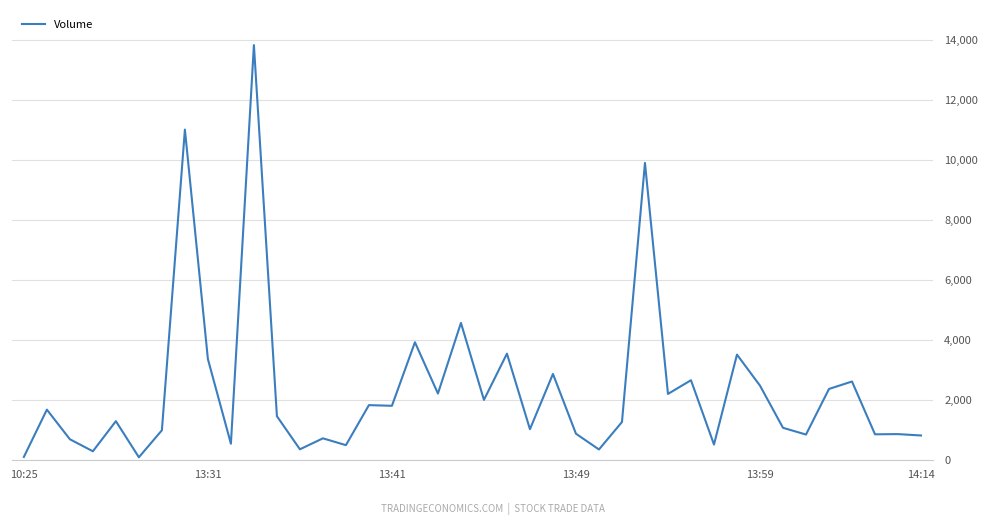

What is the greatest value displayed?

13831